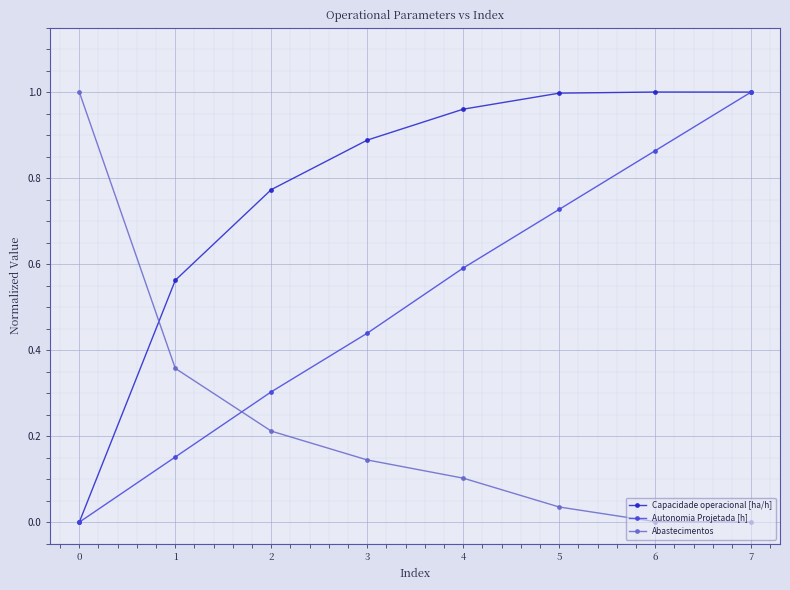

List the series in order of their overall mean, lowest first.

Abastecimentos, Autonomia Projetada [h], Capacidade operacional [ha/h]